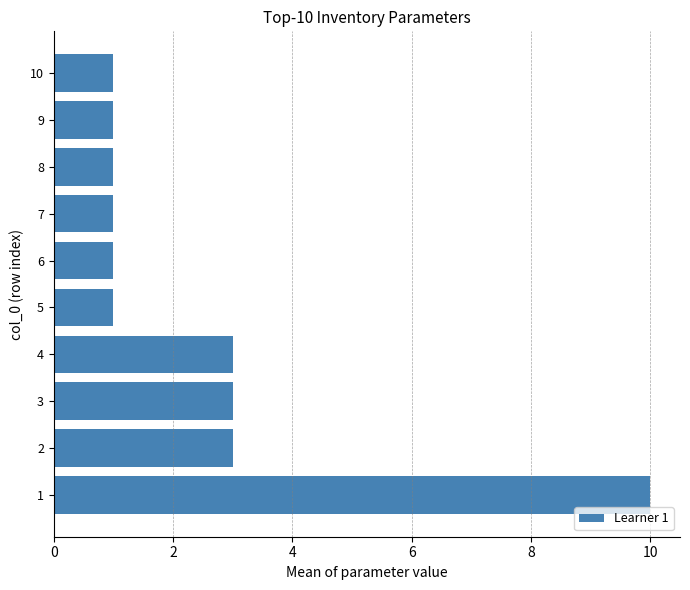

What is the change in value from 4 to 8?

-2